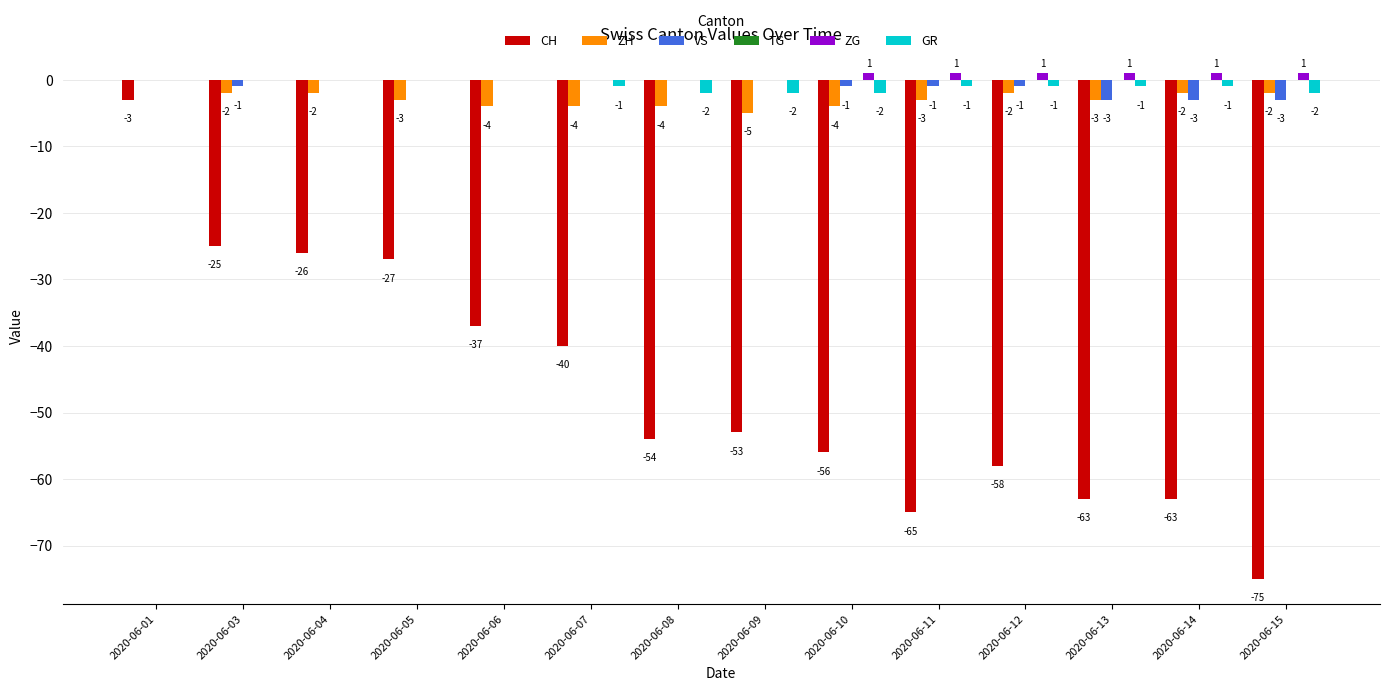

Which series has the largest total across all categories?

ZG